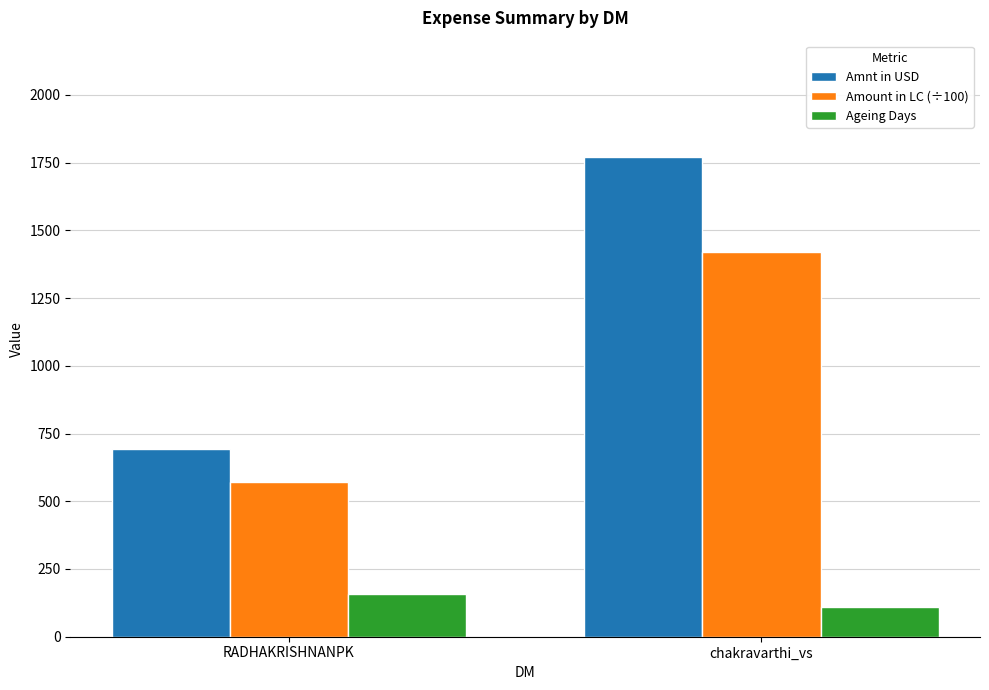

How many groups of bars are there?

2